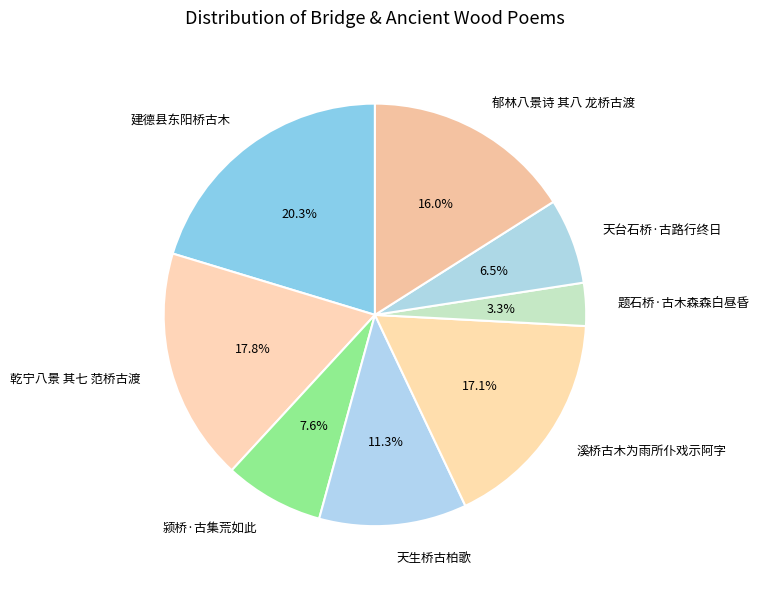

Is it true that 乾宁八景 其七 范桥古渡 is 18% of the pie?

True